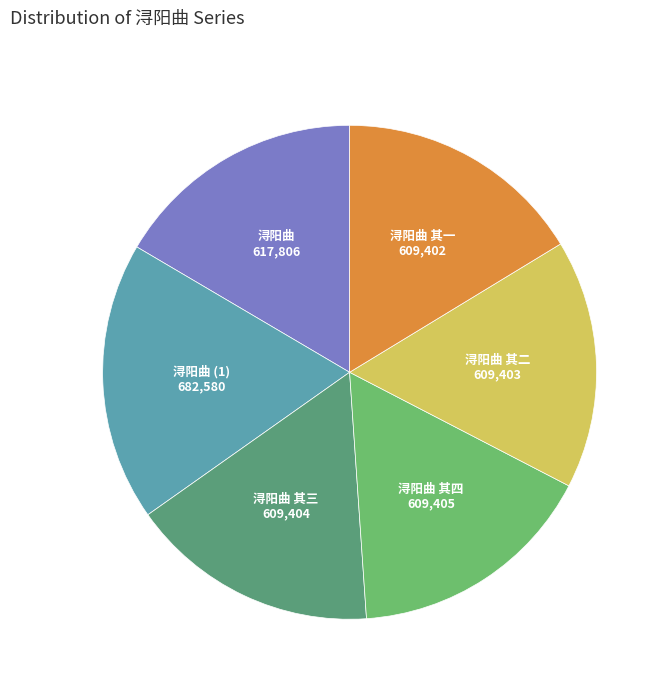

How many segments does this pie chart have?

6